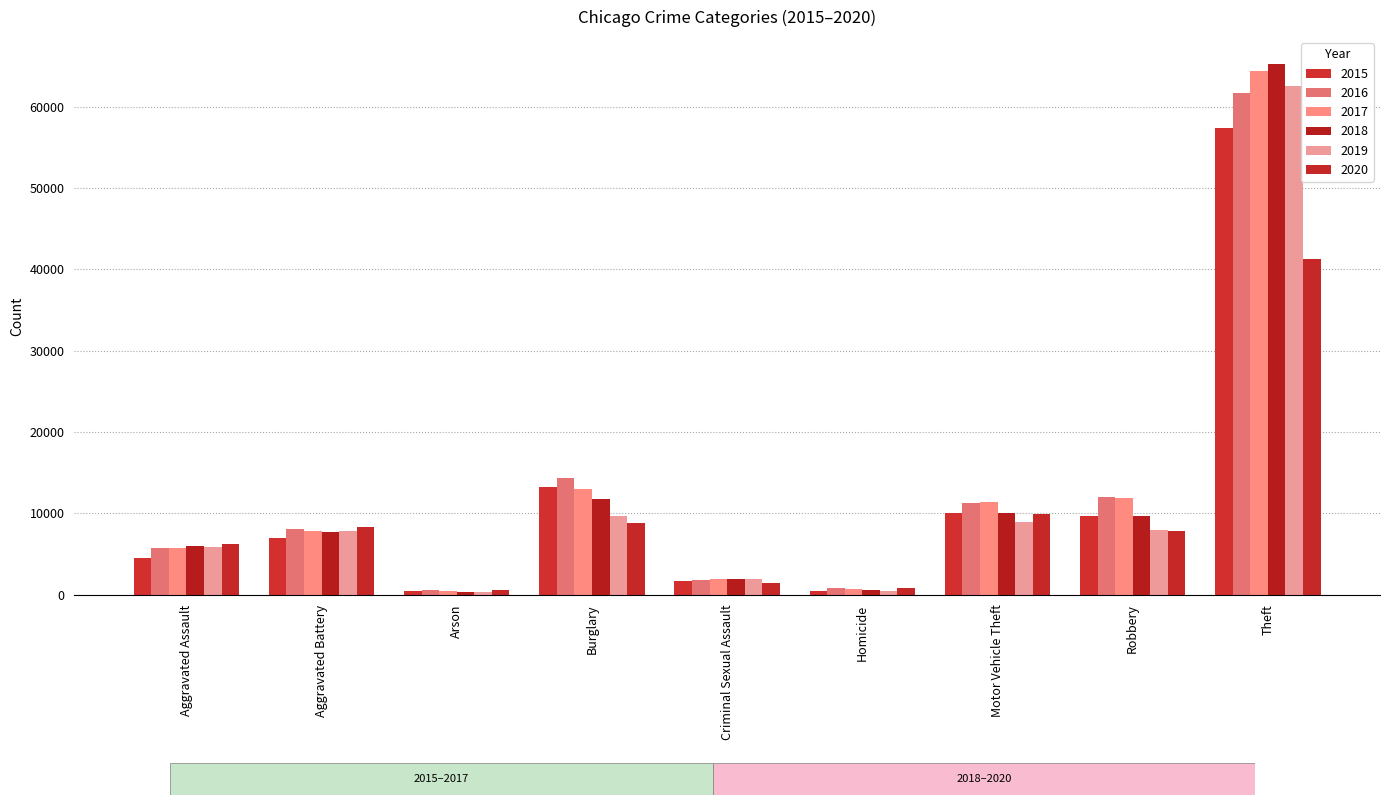

Which series has the largest total across all categories?

2017